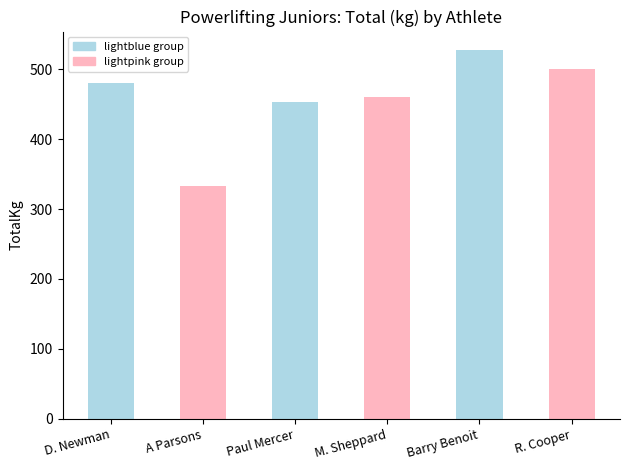

What is the sum of all values?

2752.5